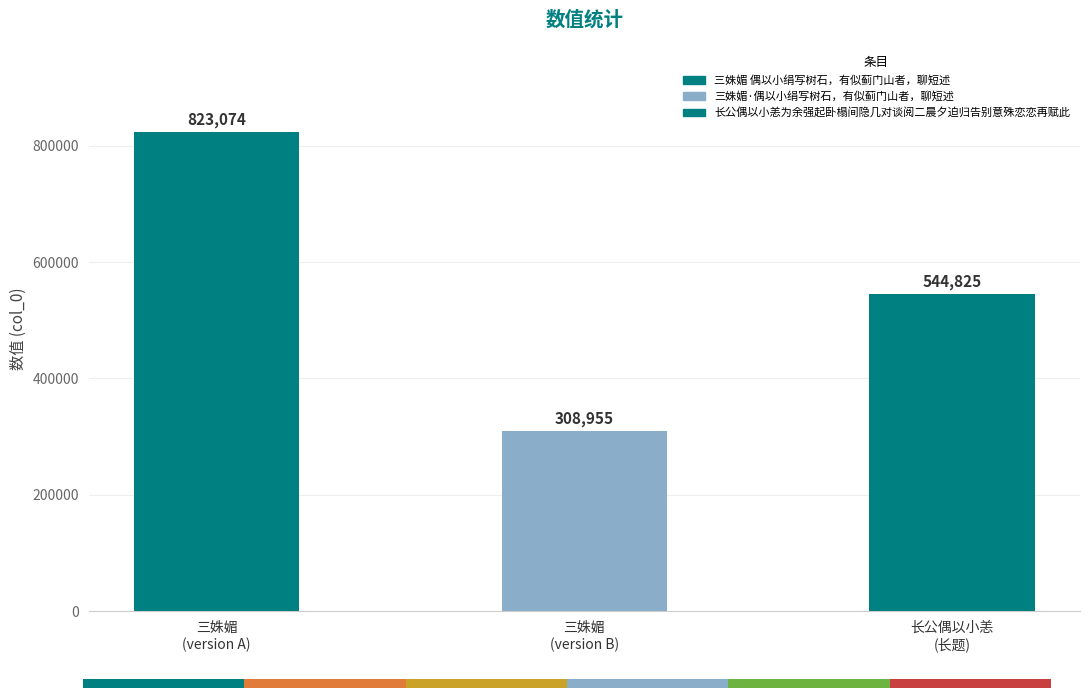

How many data points are less than 544825?

1